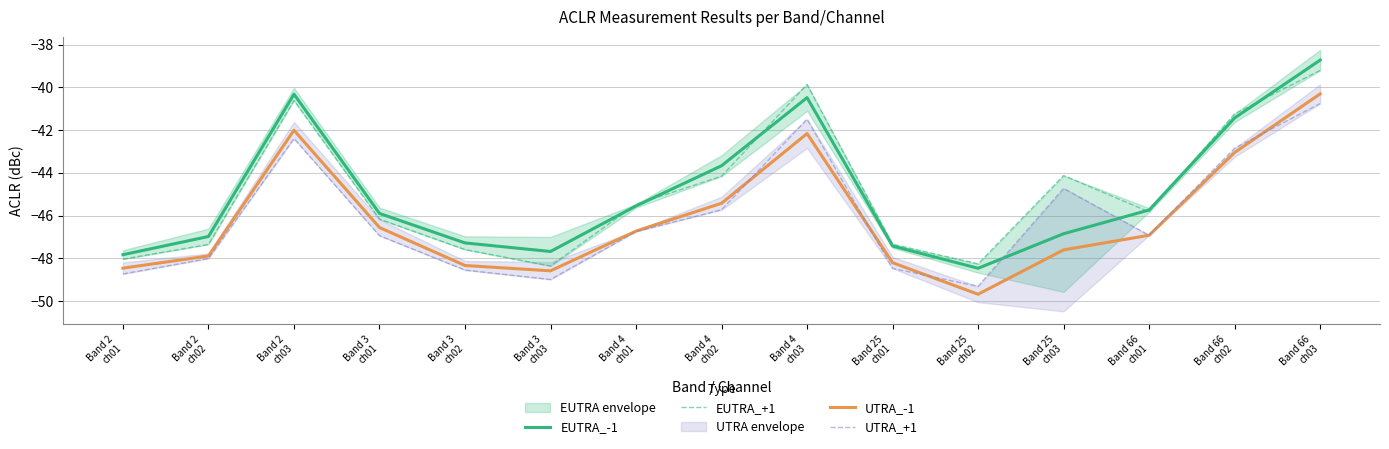

Rank the series by their maximum value, from lowest to highest.

UTRA_+1, UTRA_-1, EUTRA_+1, EUTRA_-1